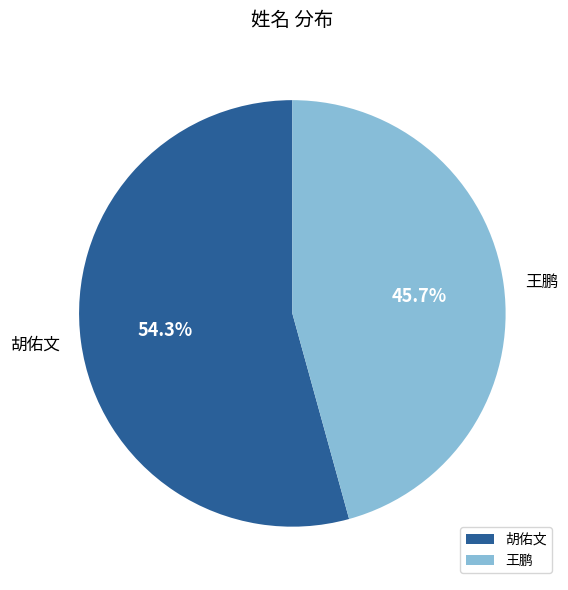

To the nearest percent, what is the average slice percentage?

50%